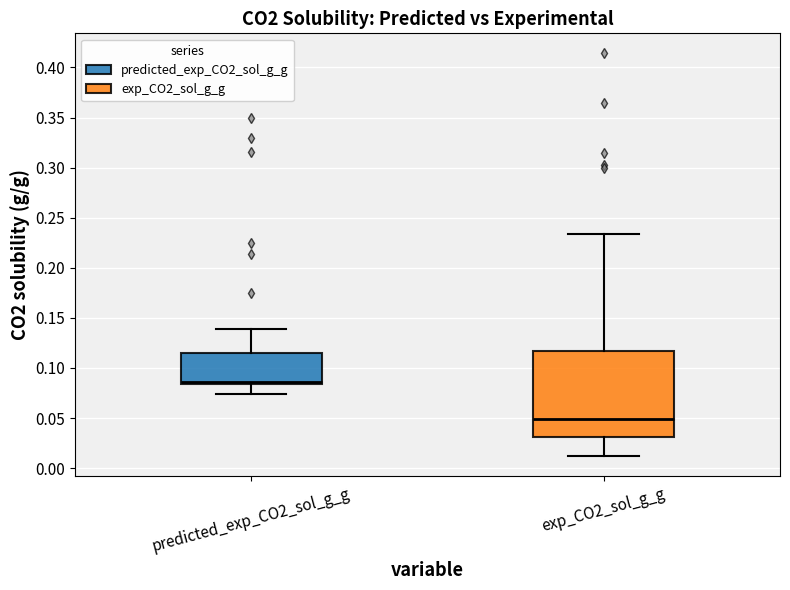

Where does the upper whisker of the box for predicted_exp_CO2_sol_g_g end on the y-axis? The values are not printed on the chart, so give them approximately, as read against the axis.

0.140